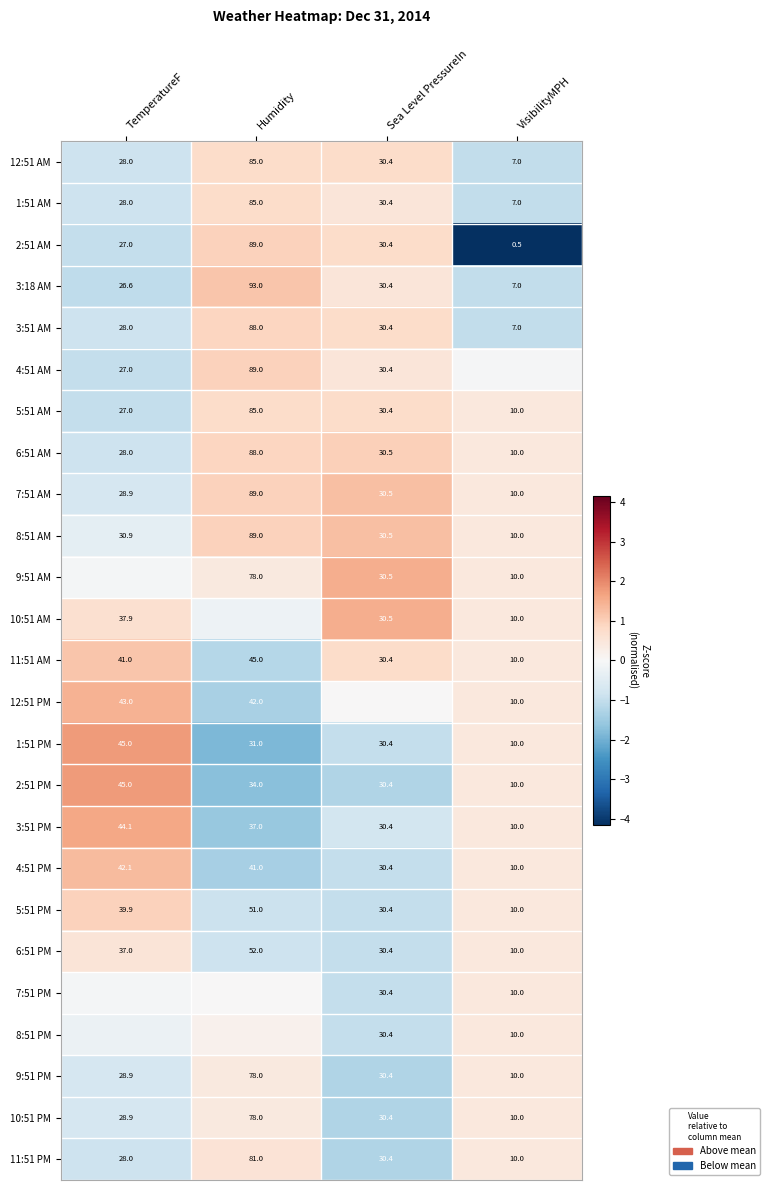

The value of 1:51 PM at TemperatureF is 2.7. True or false?

False